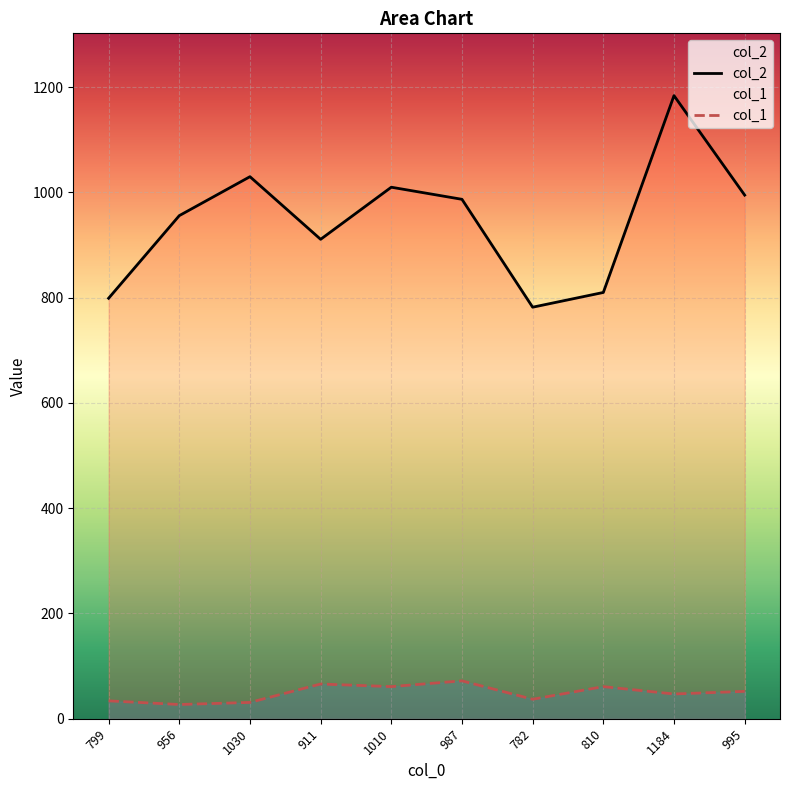

In col_1, how many points are higher than both neighbors (excluding endpoints)?

3